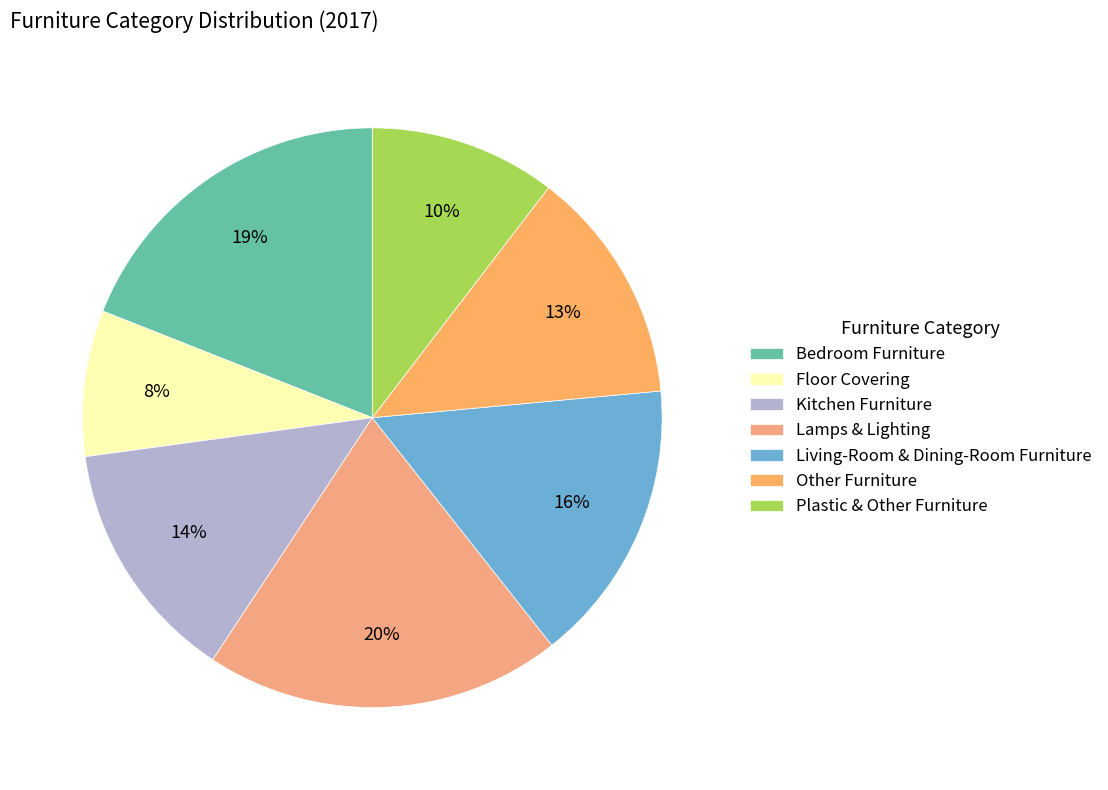

What portion of the pie excludes Kitchen Furniture?

86.4%